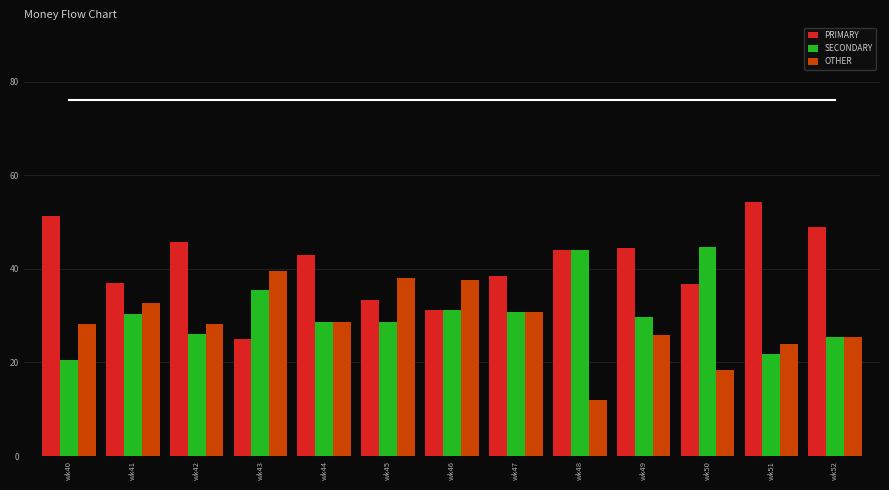

How many values in the OTHER series are below 28?

5